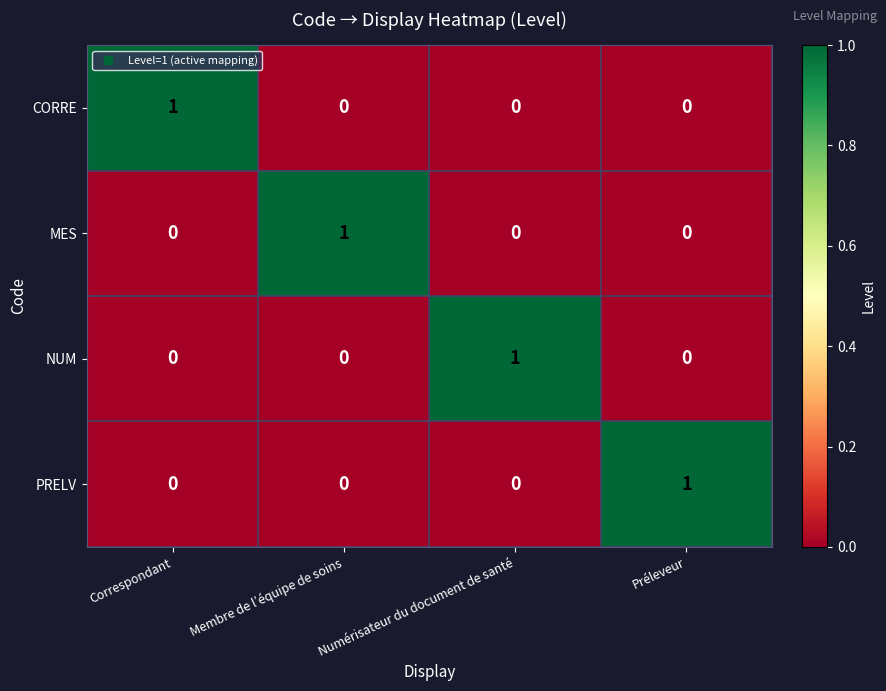

At how many categories does at least one series exceed 0?

4